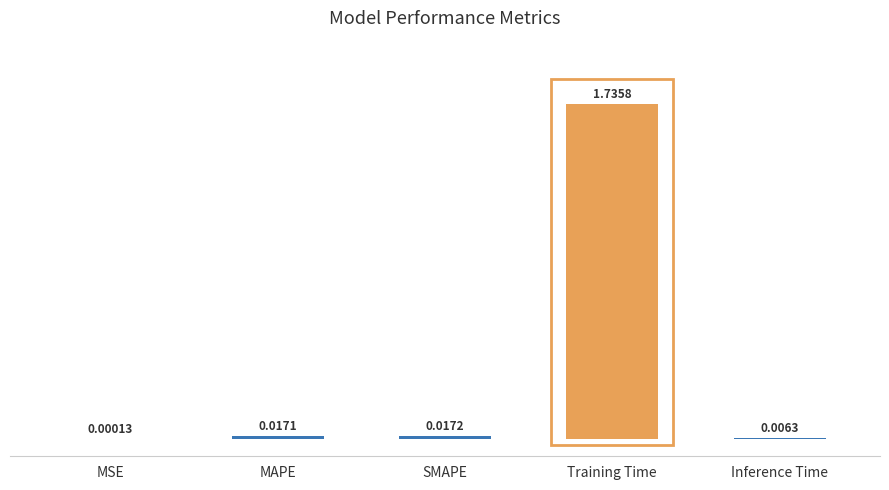

Are the bars grouped side by side (vs. stacked)?

No